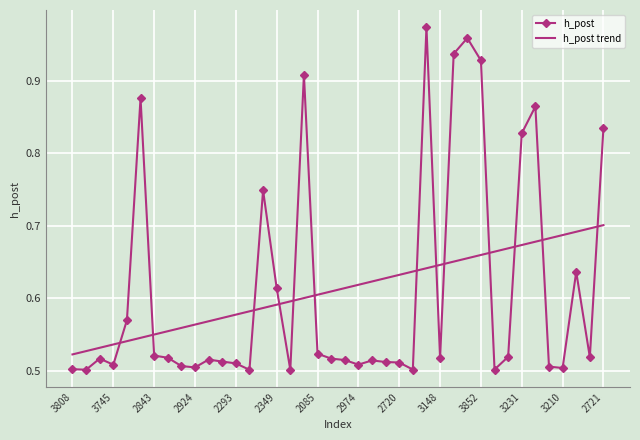

What position from the right is 2761?

30